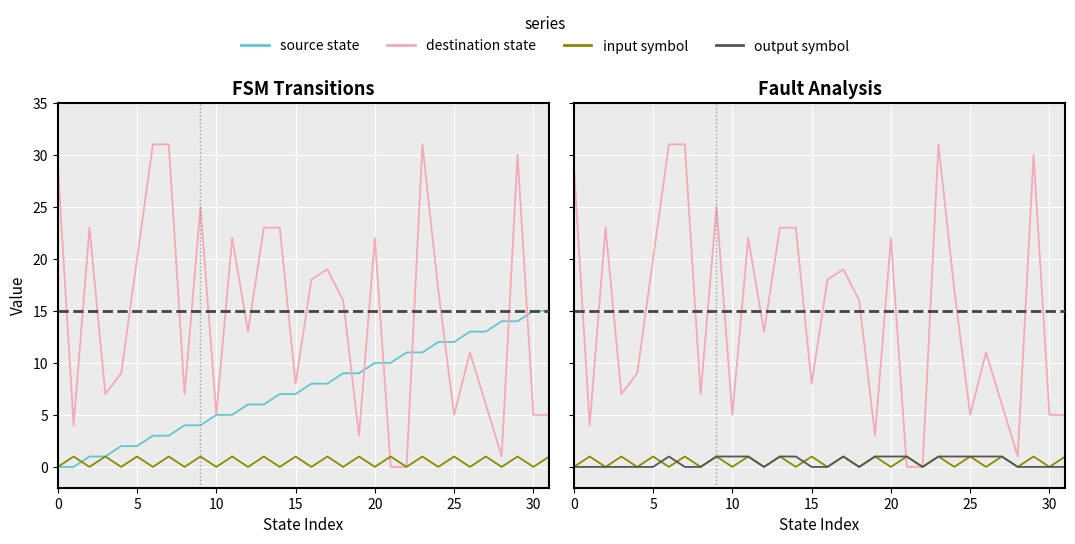

True or false: output symbol has more than 0 interior local peaks.

True